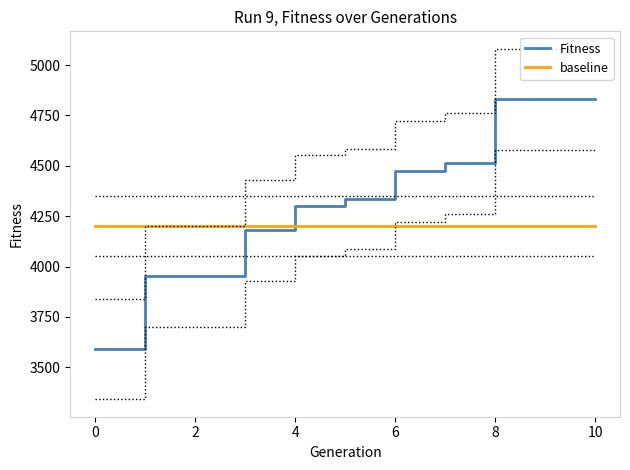

How many values are between 3951 and 4831?

10